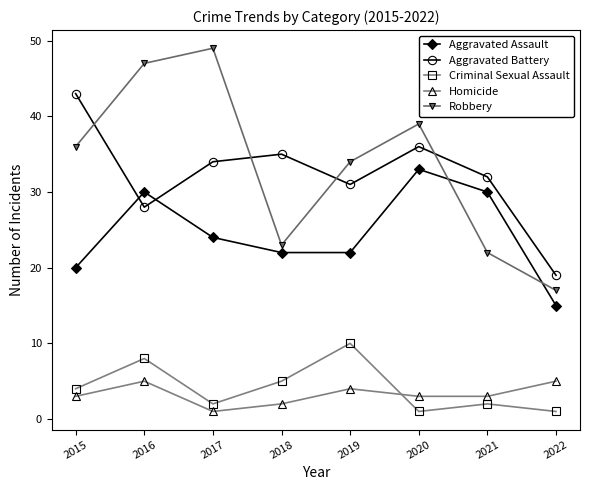

What is the spread (max minus min) of values at 2015?

40